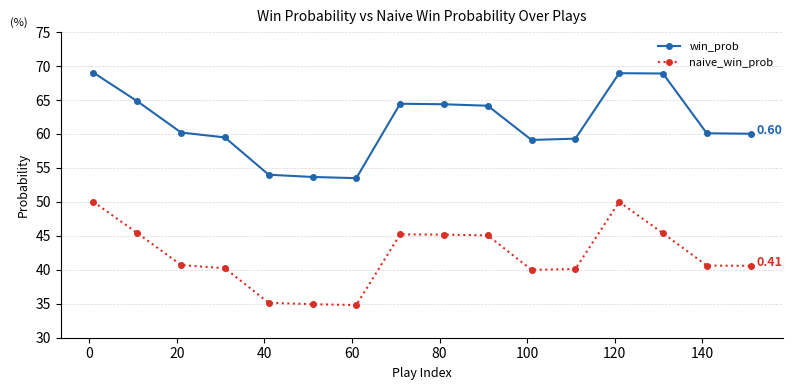

What are all the series names shown in the legend?

win_prob, naive_win_prob